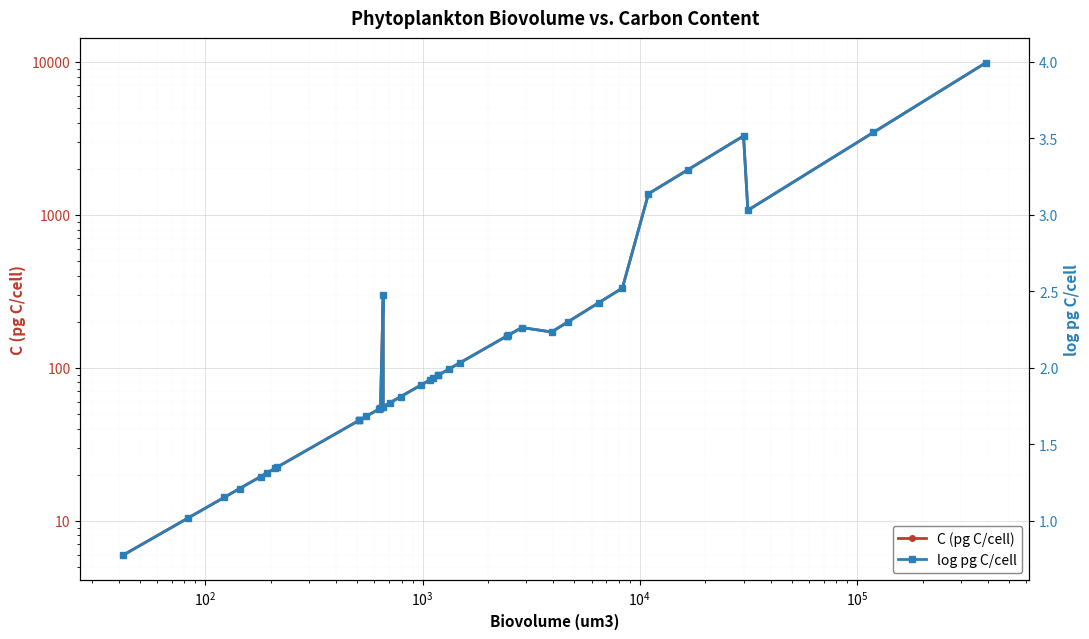

Is the value of C (pg C/cell) at 15 greater than the value of log pg C/cell at 16?

Yes